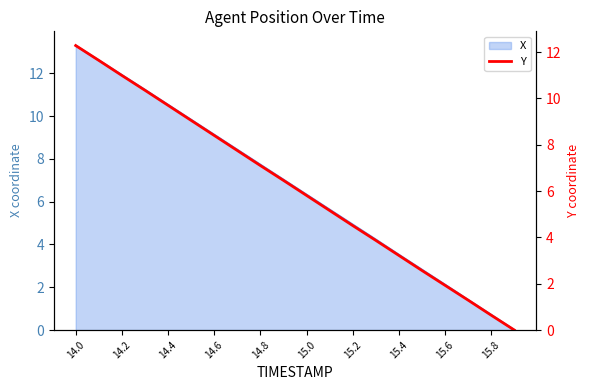

What is the value of the 6th point from the left?

9.0